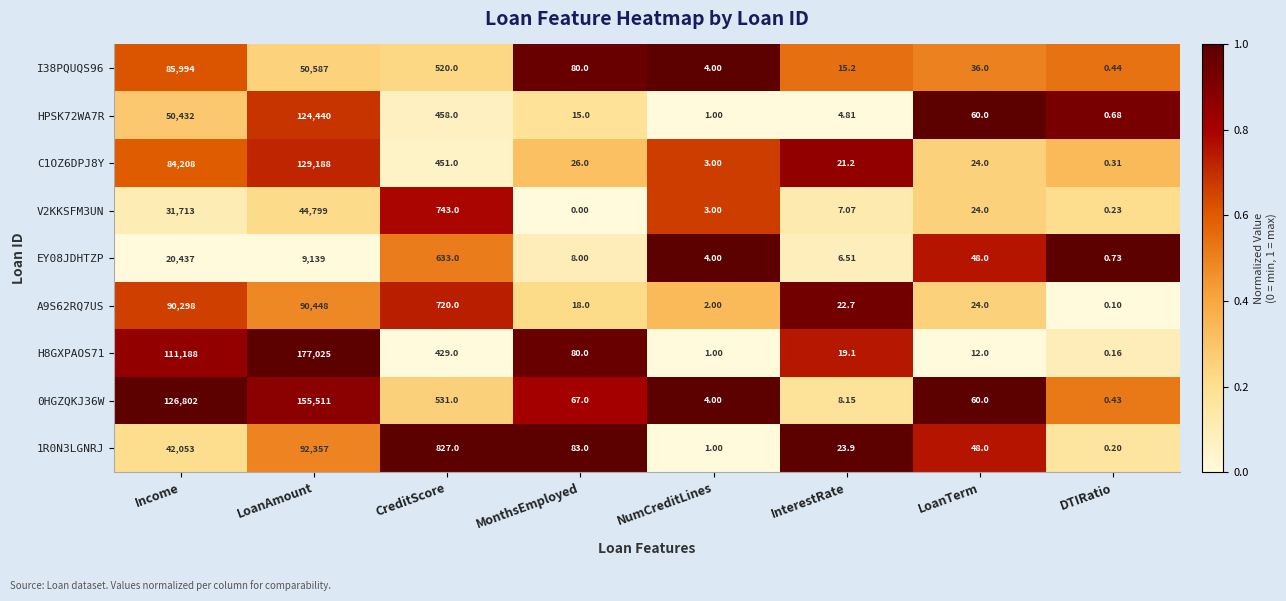

List the labels in order of A9S62RQ7US value, smallest first.

DTIRatio, NumCreditLines, MonthsEmployed, InterestRate, LoanTerm, CreditScore, Income, LoanAmount